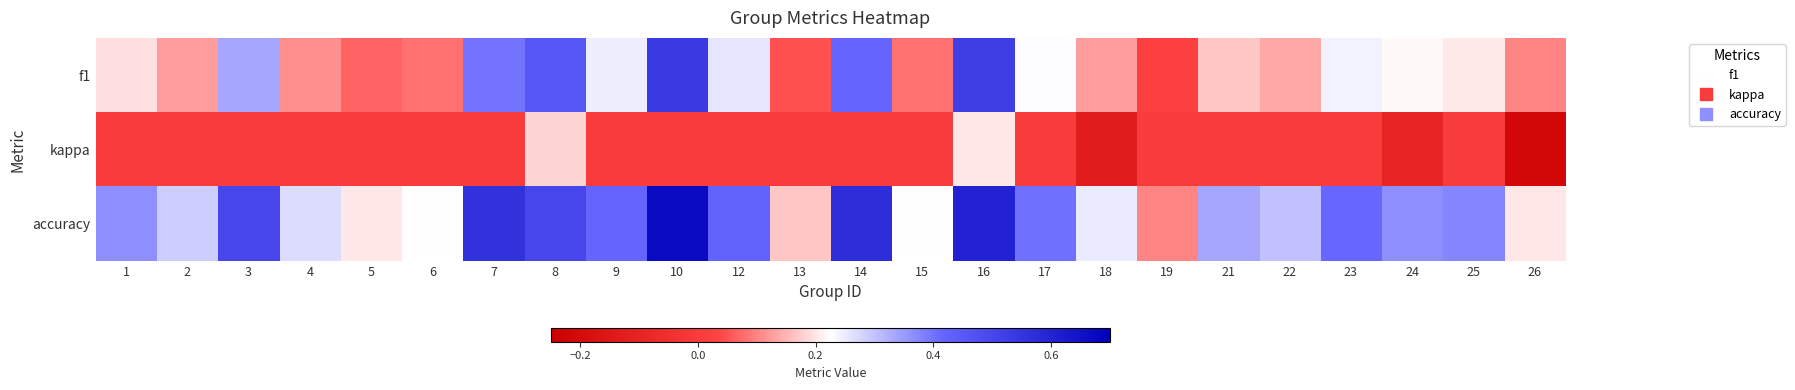

How many series are shown in this chart?

3